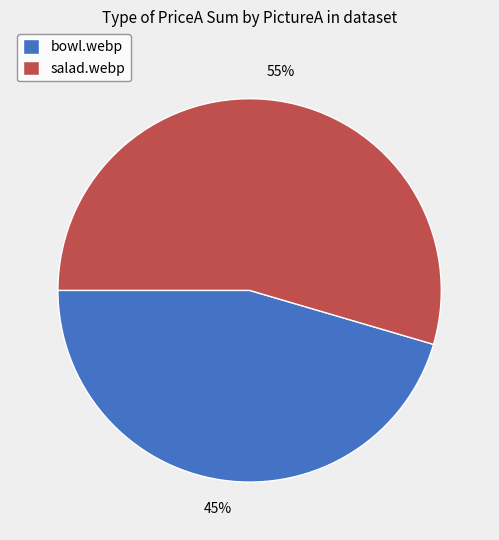

To the nearest percent, what is the average slice percentage?

50%